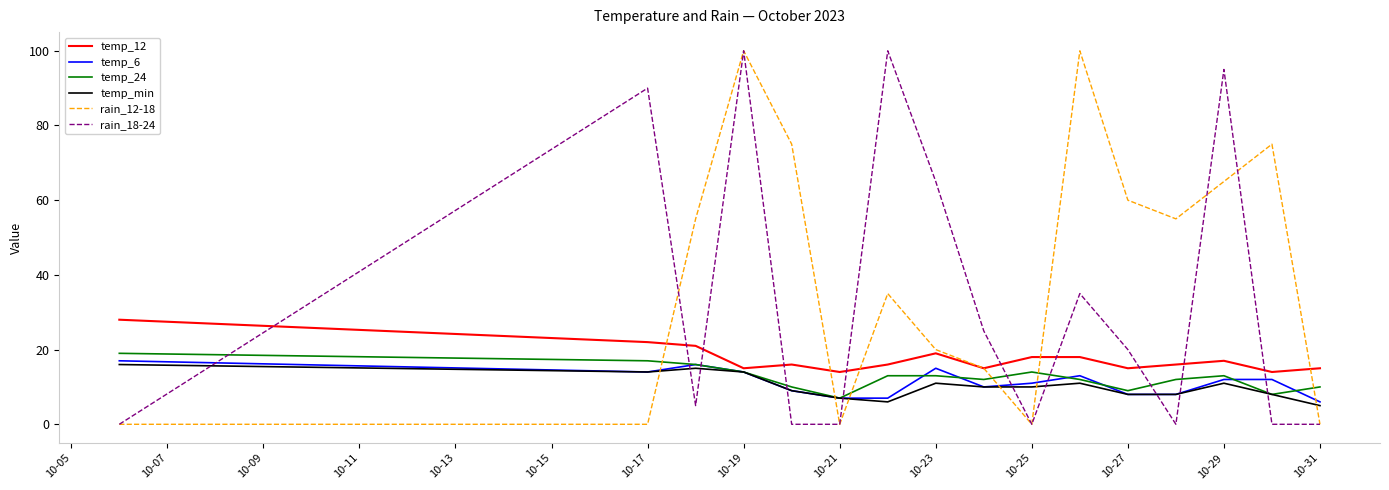

Which series has the largest total across all categories?

rain_12-18